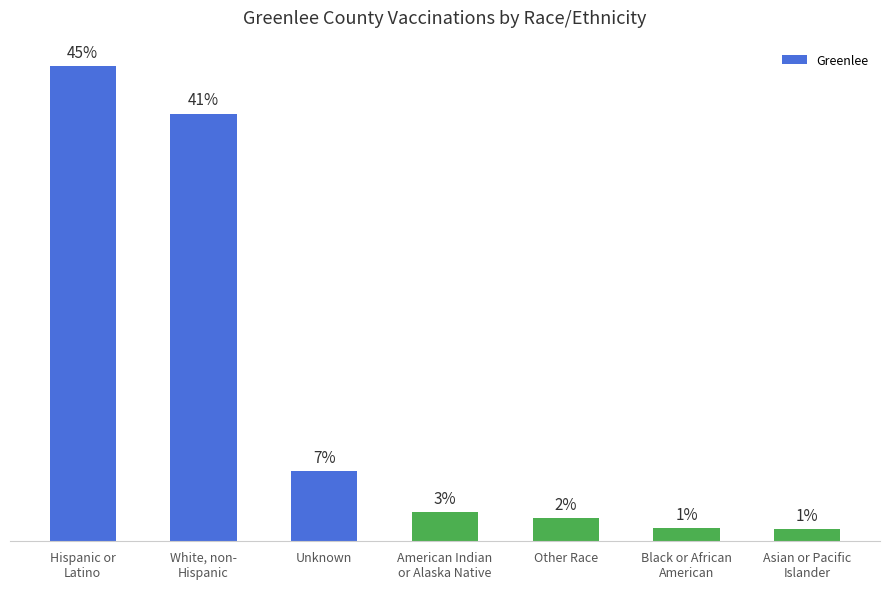

Are the bars horizontal?

No